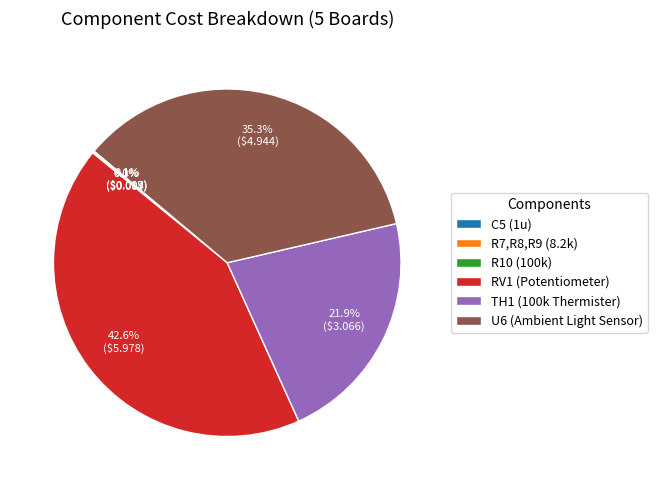

Is there a majority slice in this chart?

No